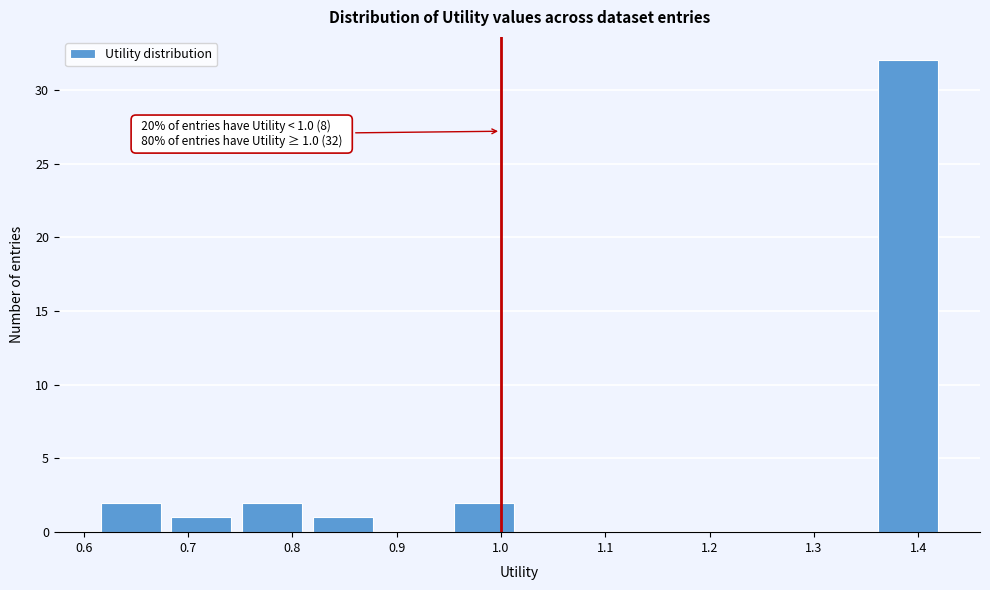

Which range on the x-axis has the tallest bar?

1.36 to 1.42